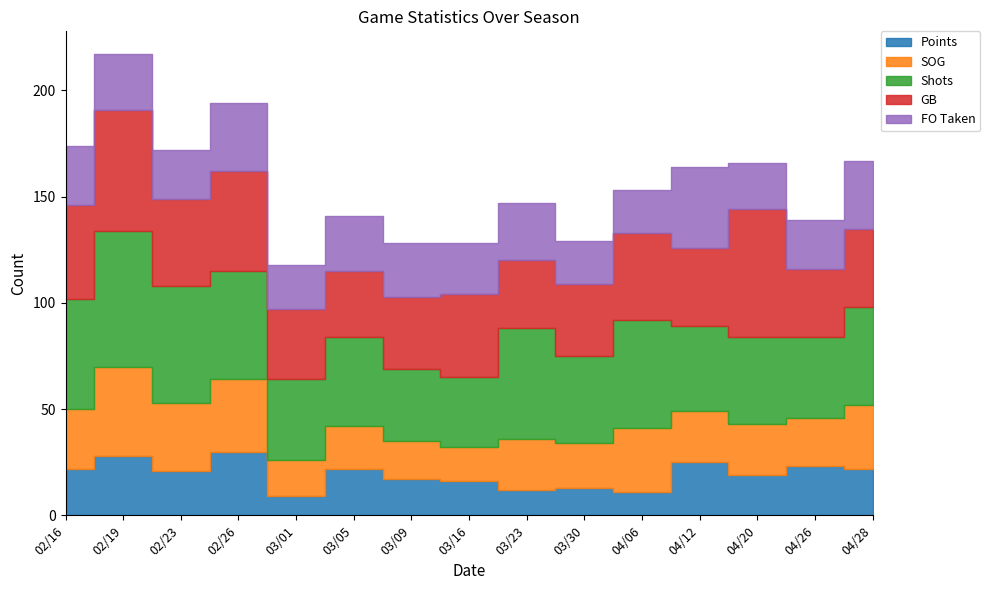

At 04/28, list the series in order from smallest to largest.

Points, SOG, FO Taken, GB, Shots